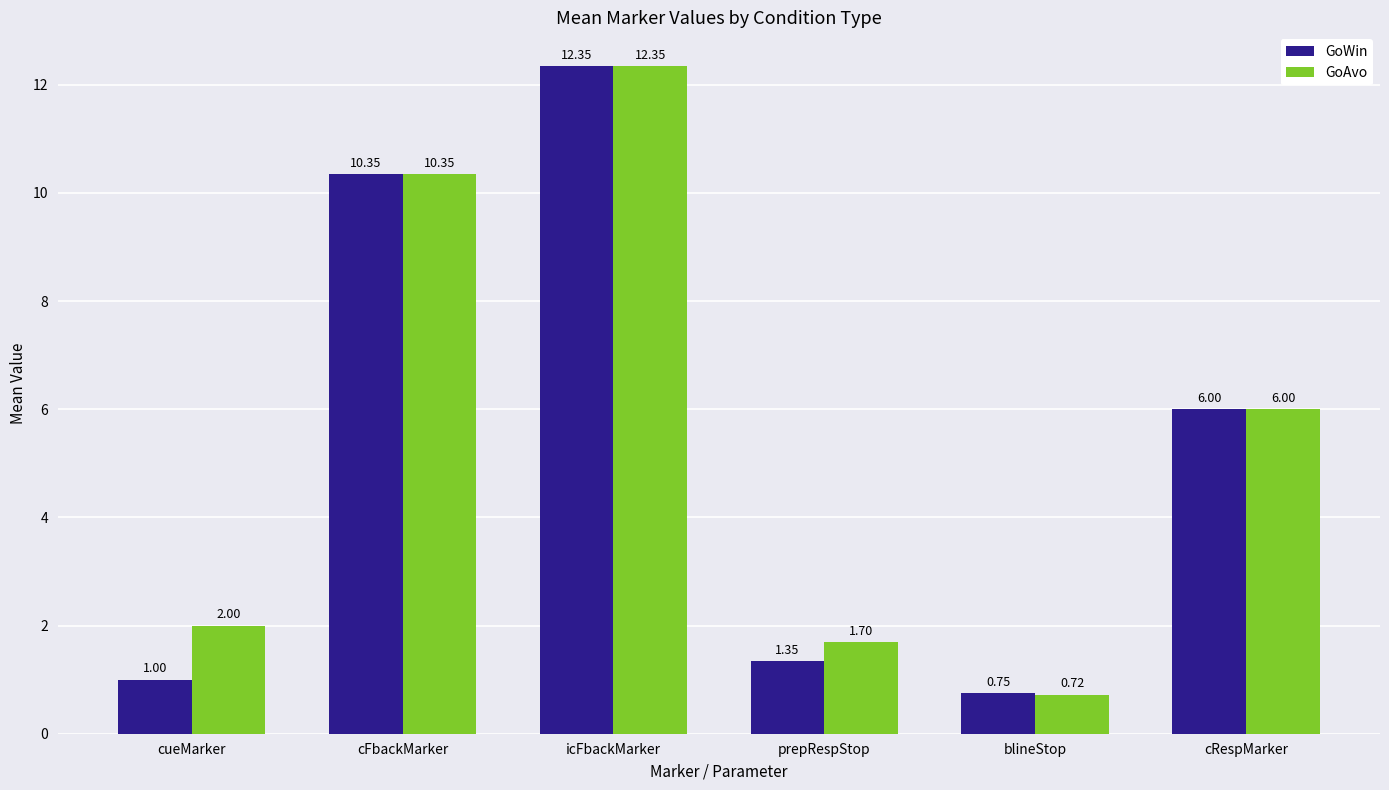

At which label does GoWin first exceed 6?

cFbackMarker